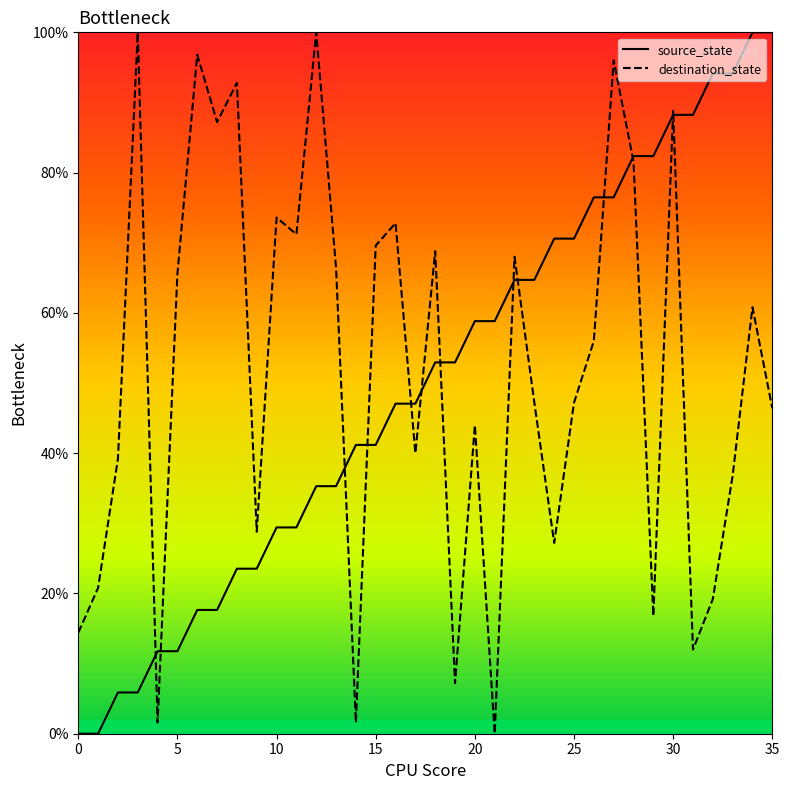

What is the difference between the maximum and minimum values in the source_state series?

100.0